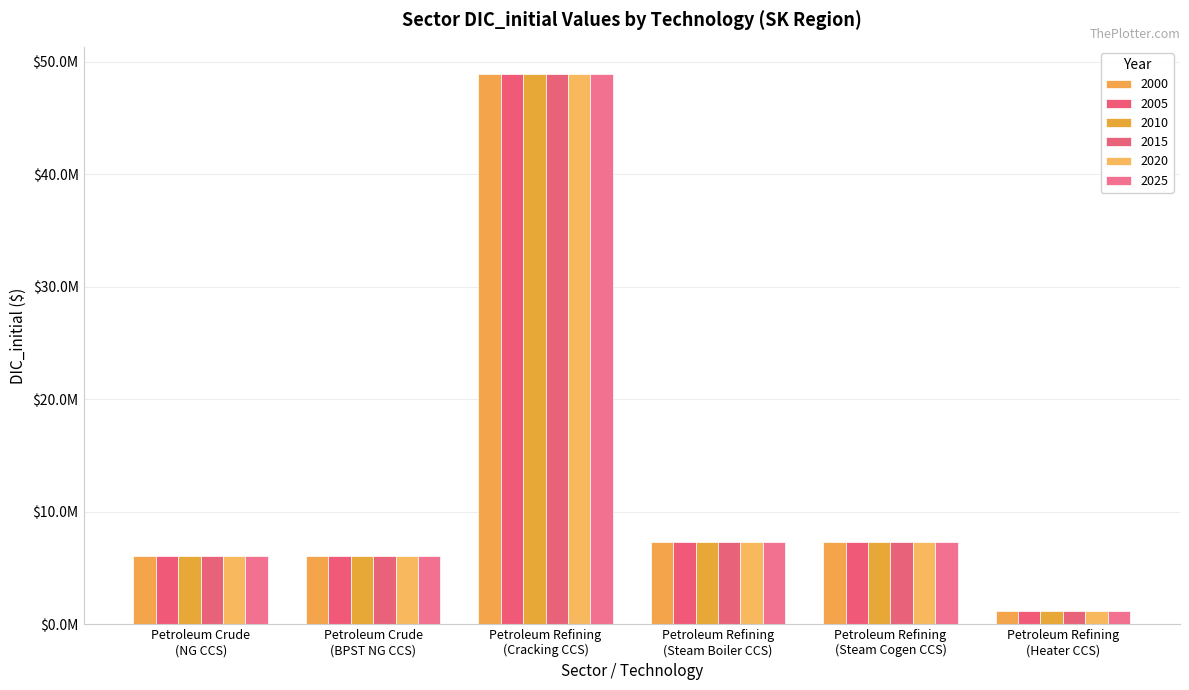

What is the value of the 2020 bar at the 4th from the left?

7330134.4